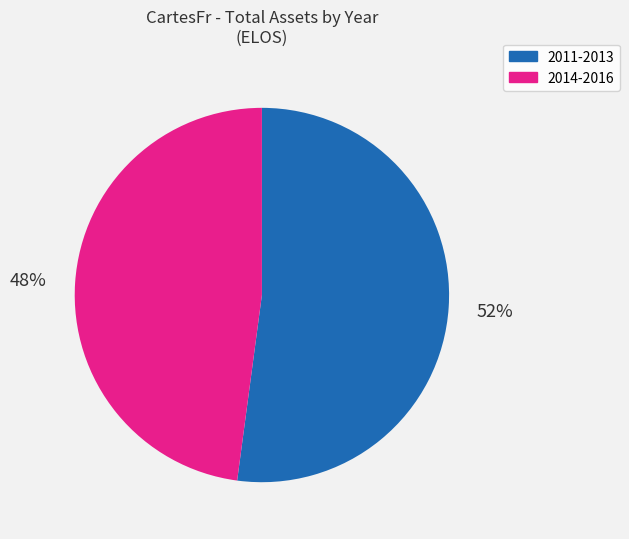

Is there a majority slice in this chart?

Yes